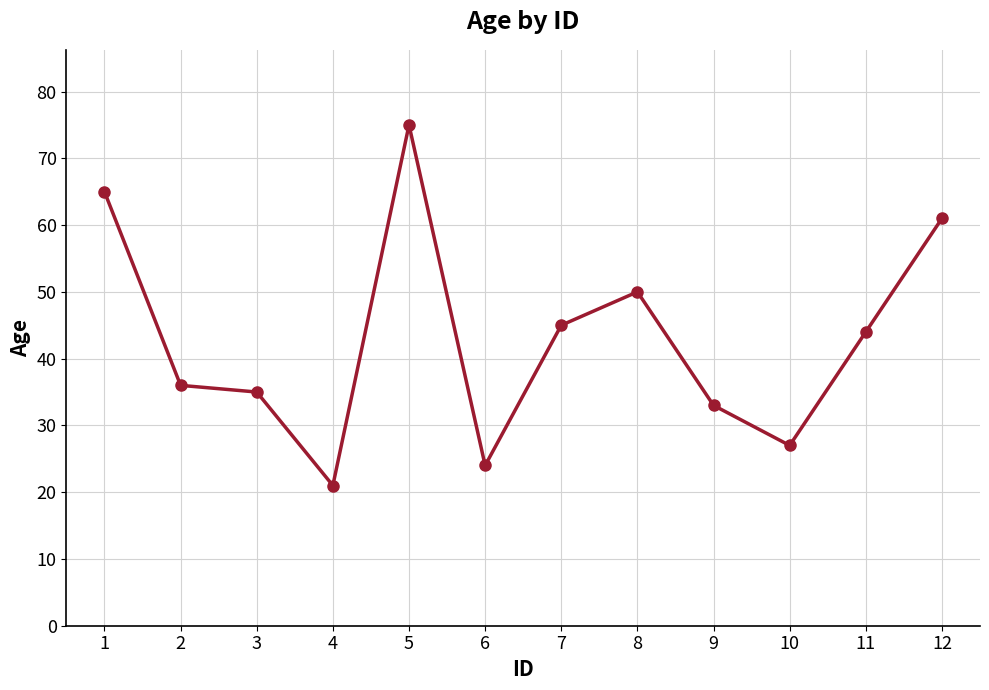

The value at 9 is 22. True or false?

False